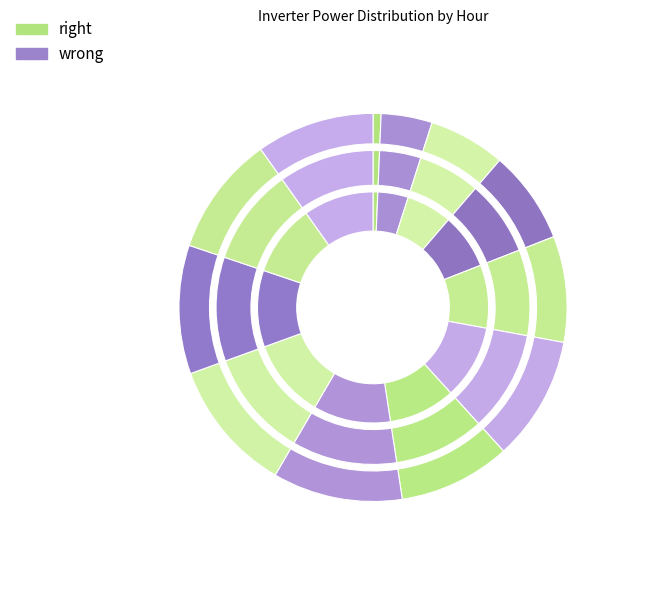

To the nearest percent, what percentage of the pie is 05:00?

1%